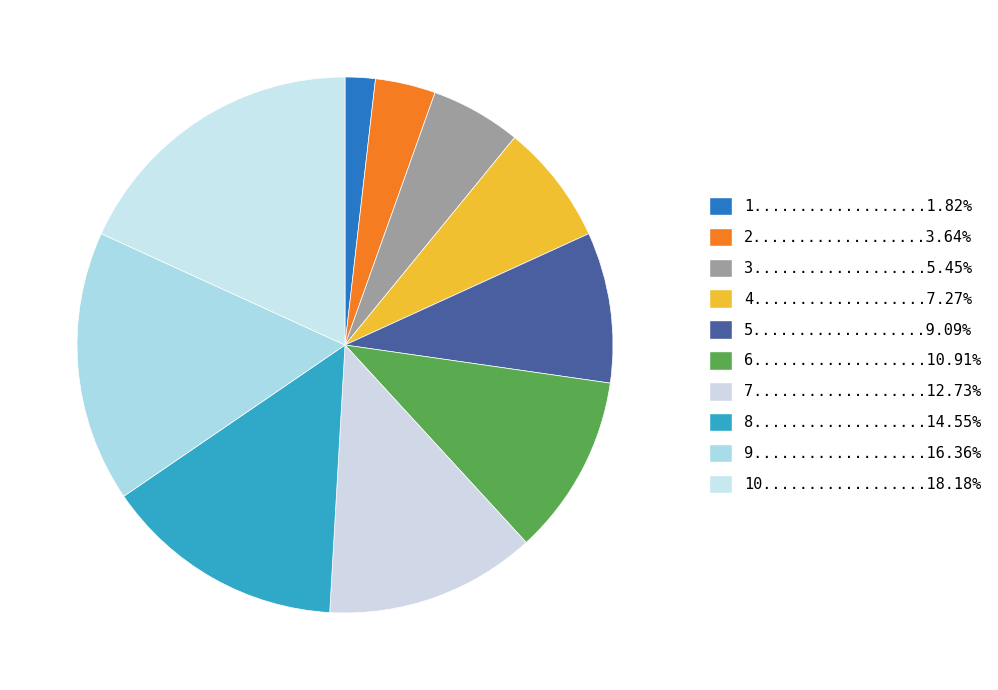

Is there a majority slice in this chart?

No